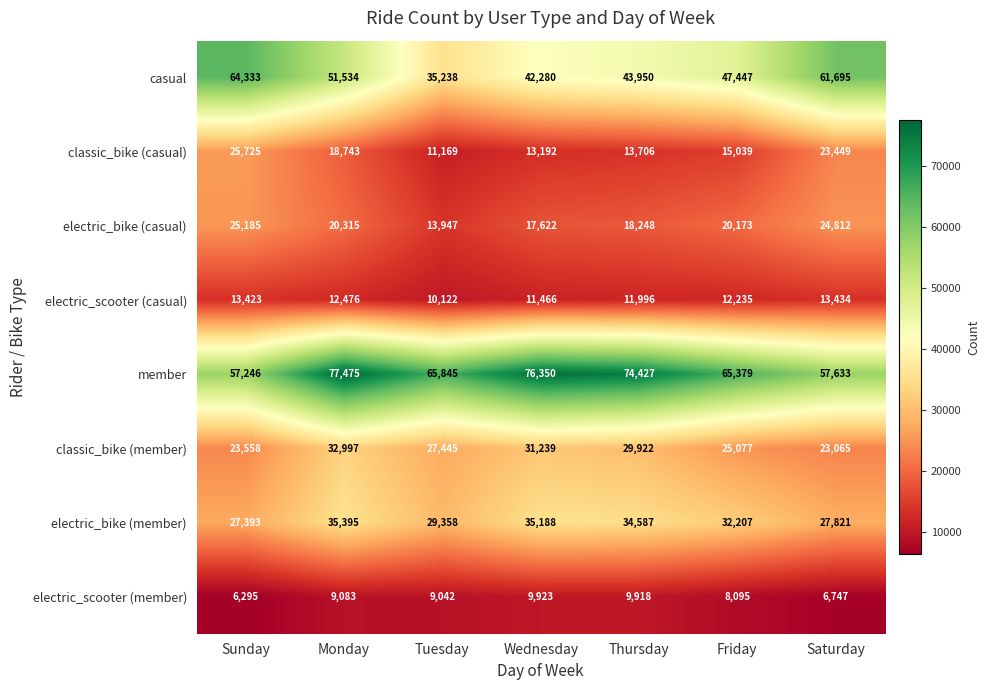

Where is member nearest to the value 67360?

Tuesday